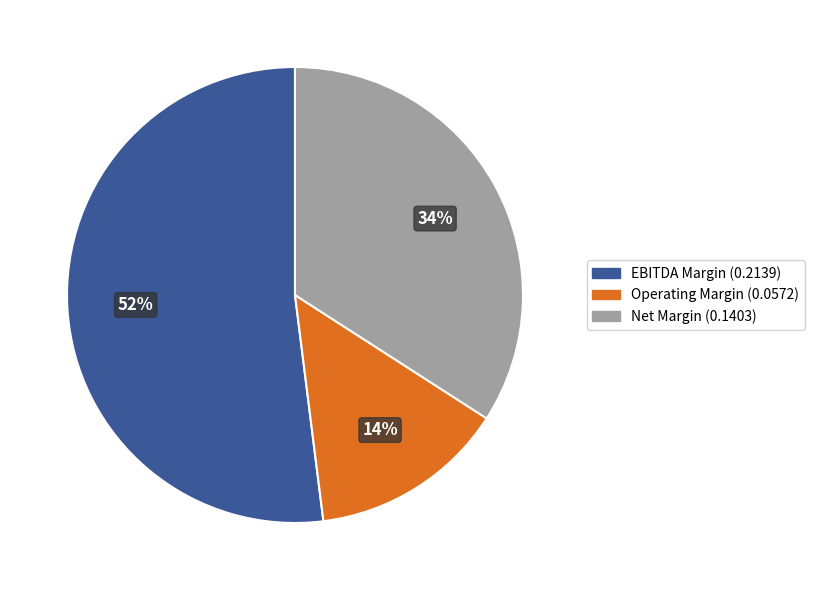

Rank the categories by value from highest to lowest.

EBITDA Margin (0.2139), Net Margin (0.1403), Operating Margin (0.0572)